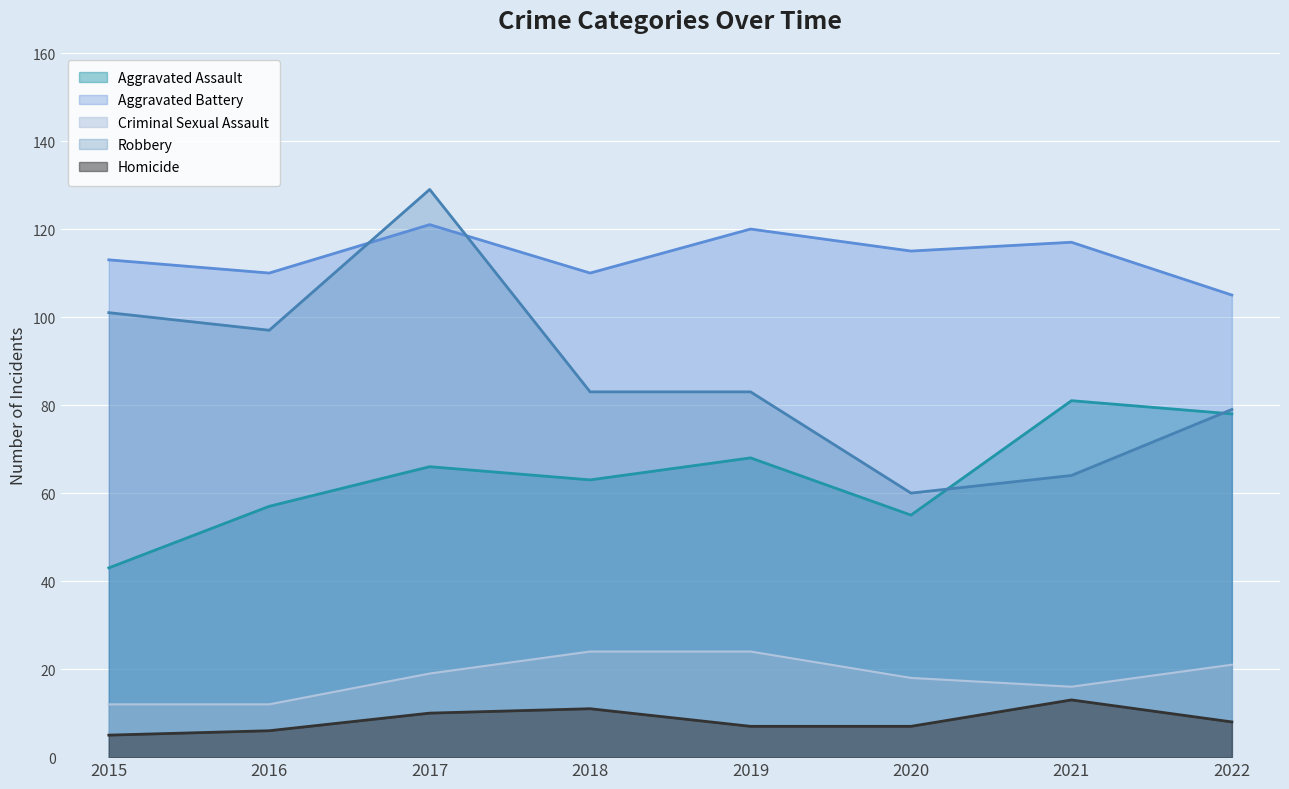

True or false: Homicide and Aggravated Assault cross at least once.

False